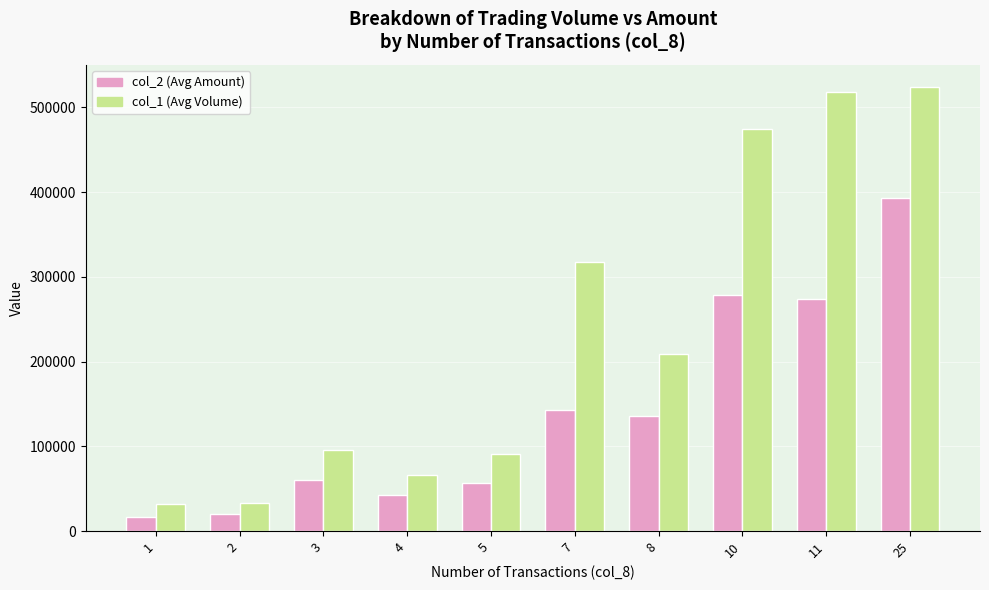

What is the highest value of the col_1 (Avg Volume) series?

524000.0